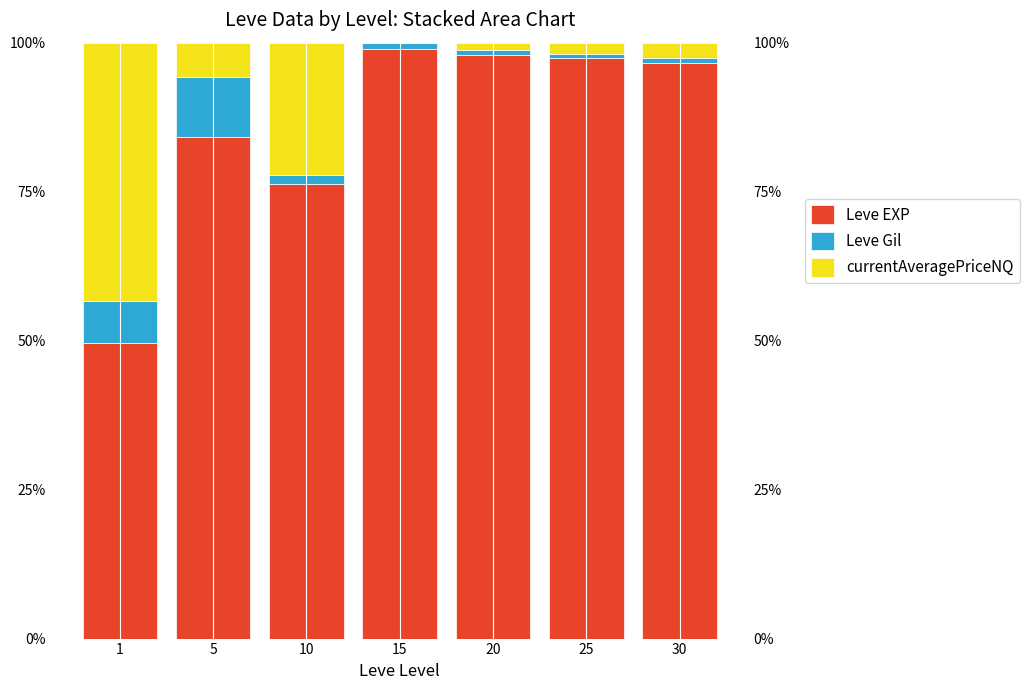

What is the sum of the currentAveragePriceNQ values at 25 and 15?

1.9